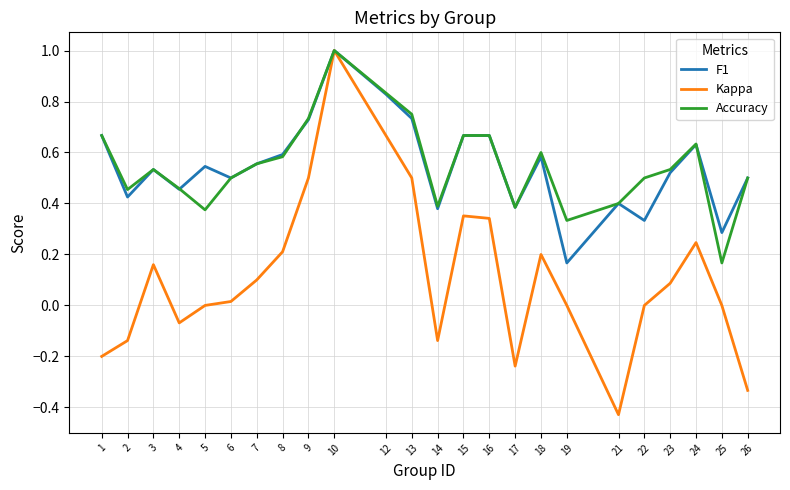

Between 2 and 3, which series saw the biggest shift?

Kappa